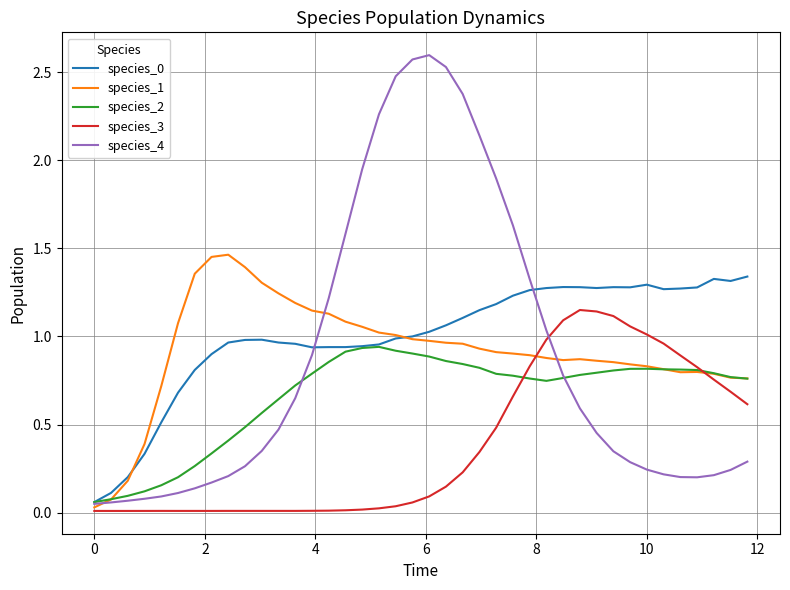

Which series has the widest spread of values?

species_4